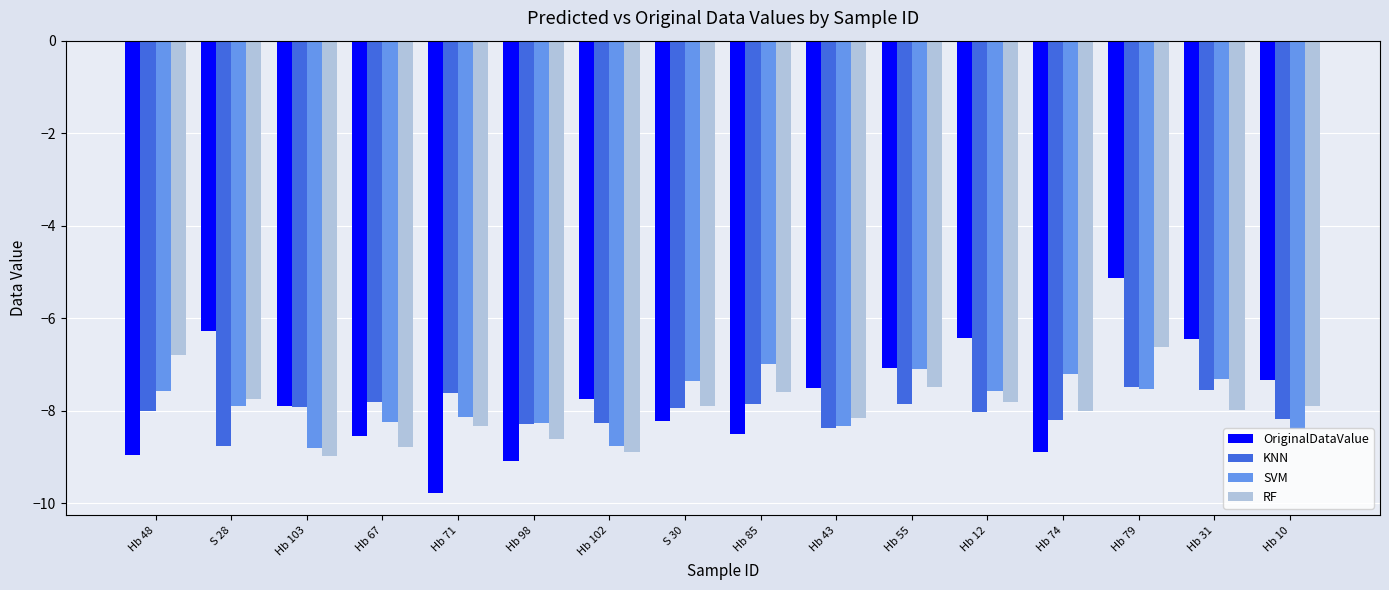

What is the average value of the SVM series?

-7.8